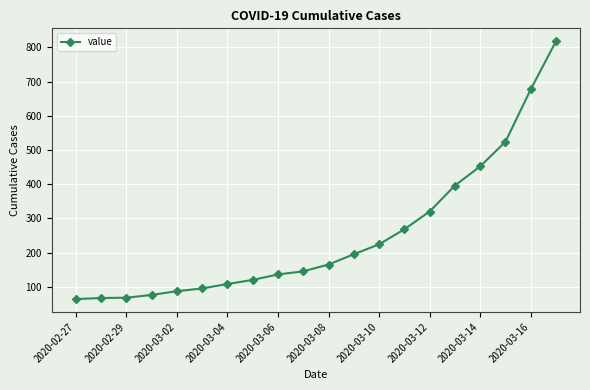

What is the value of the 12th point from the left?

195